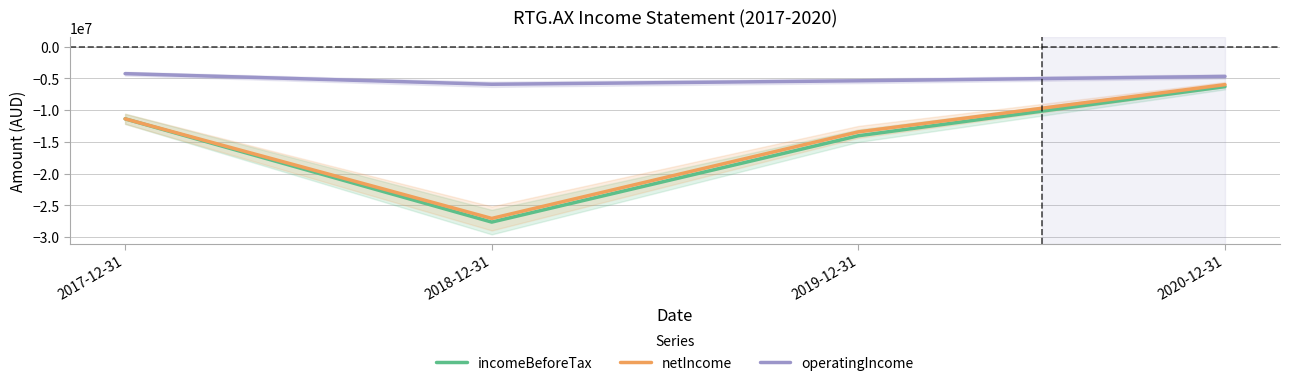

True or false: operatingIncome and netIncome intersect in this chart.

False